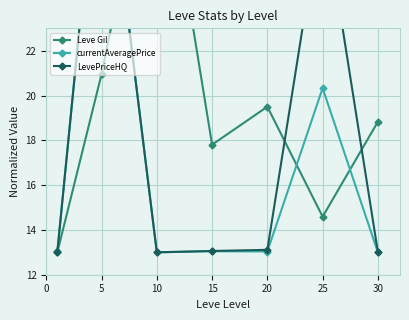

At which label does Leve Gil first exceed 18?

5